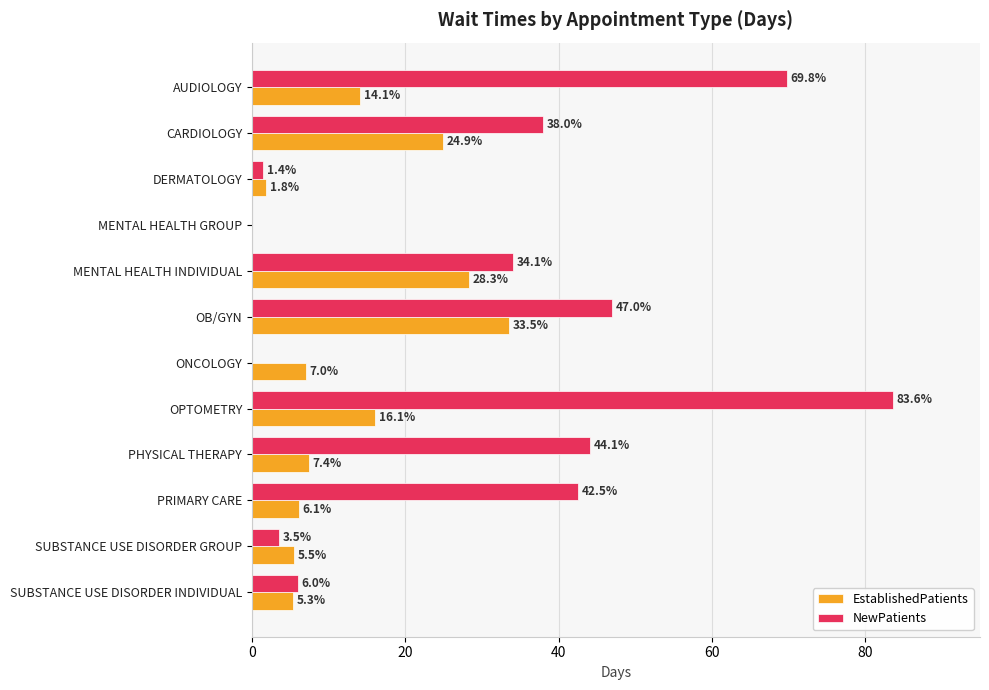

What is the highest value of the EstablishedPatients series?

33.5